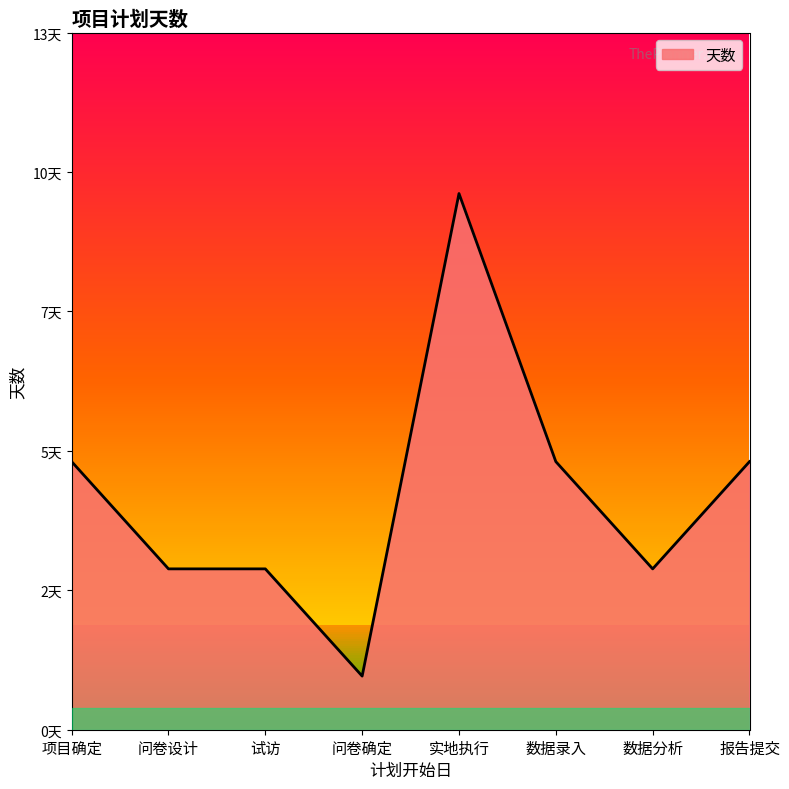

Approximately how many times larger is the value at 问卷确定 compared to 试访?

0.3